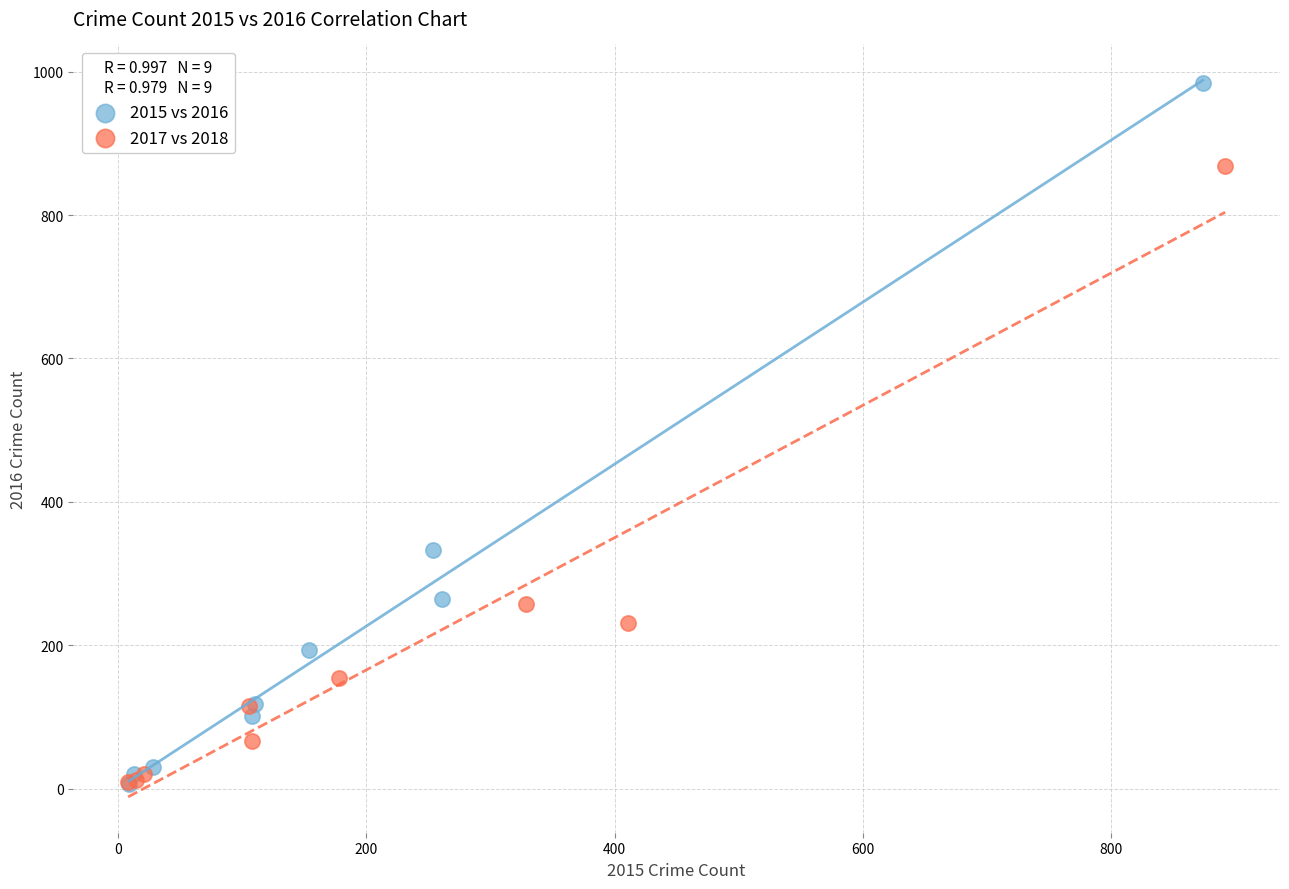

Which series has the largest Y range (max minus min)?

2015 vs 2016